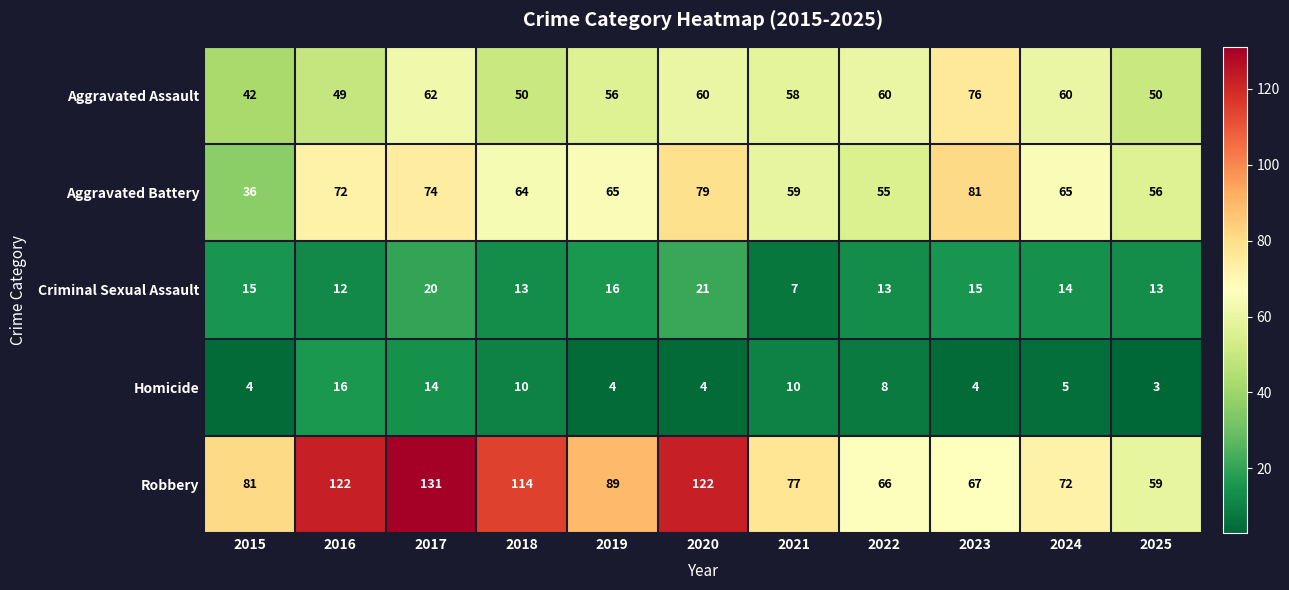

Which series has the largest total across all categories?

Robbery